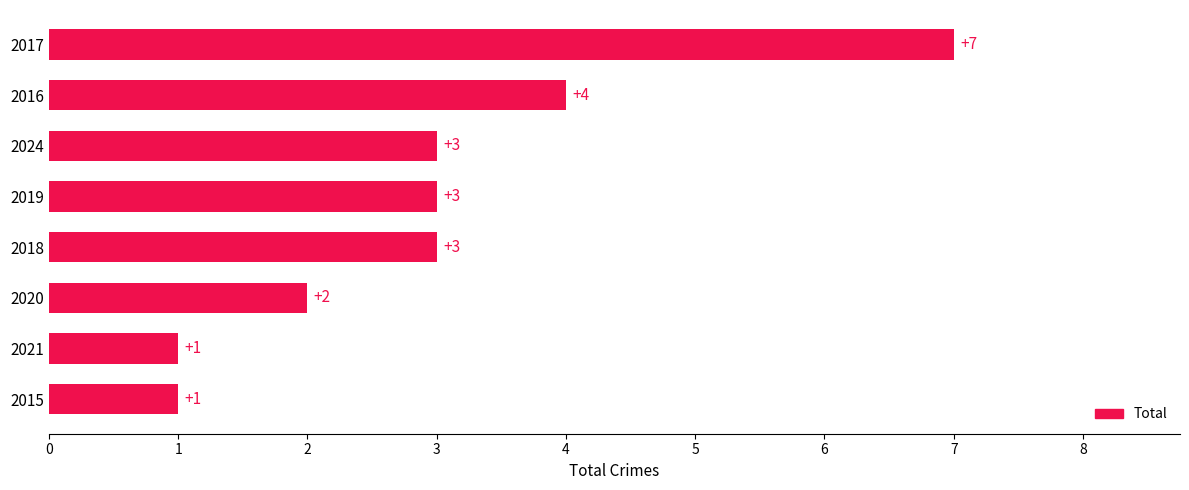

Reading top to bottom, extract all data points from this chart.

7	4	3	3	3	2	1	1